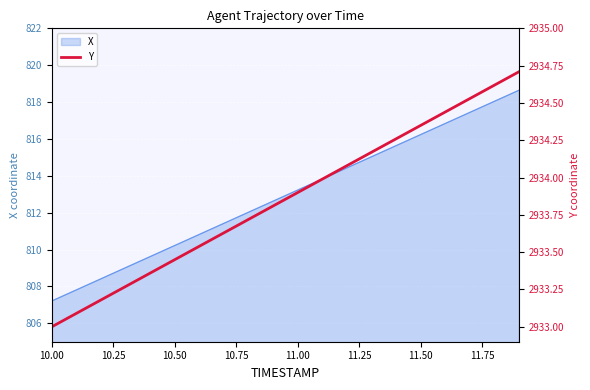

The X series shows 813.2 at 11.00. True or false?

True